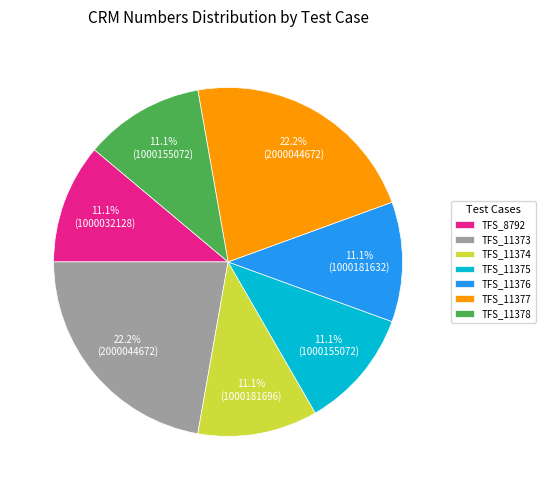

What is the total percentage of TFS_11375 and TFS_11374?

22.2%